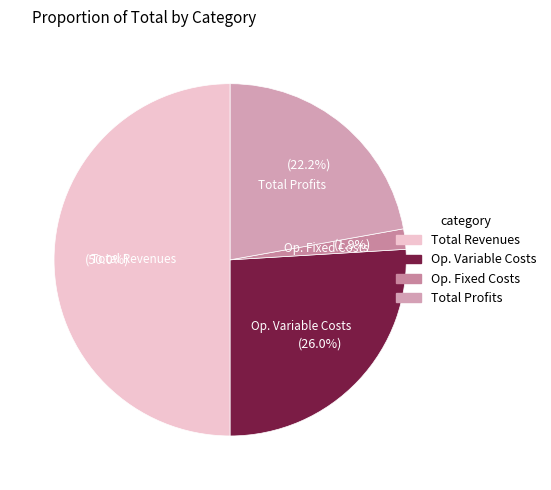

How much of the chart is everything except Op. Variable Costs?

74.0%